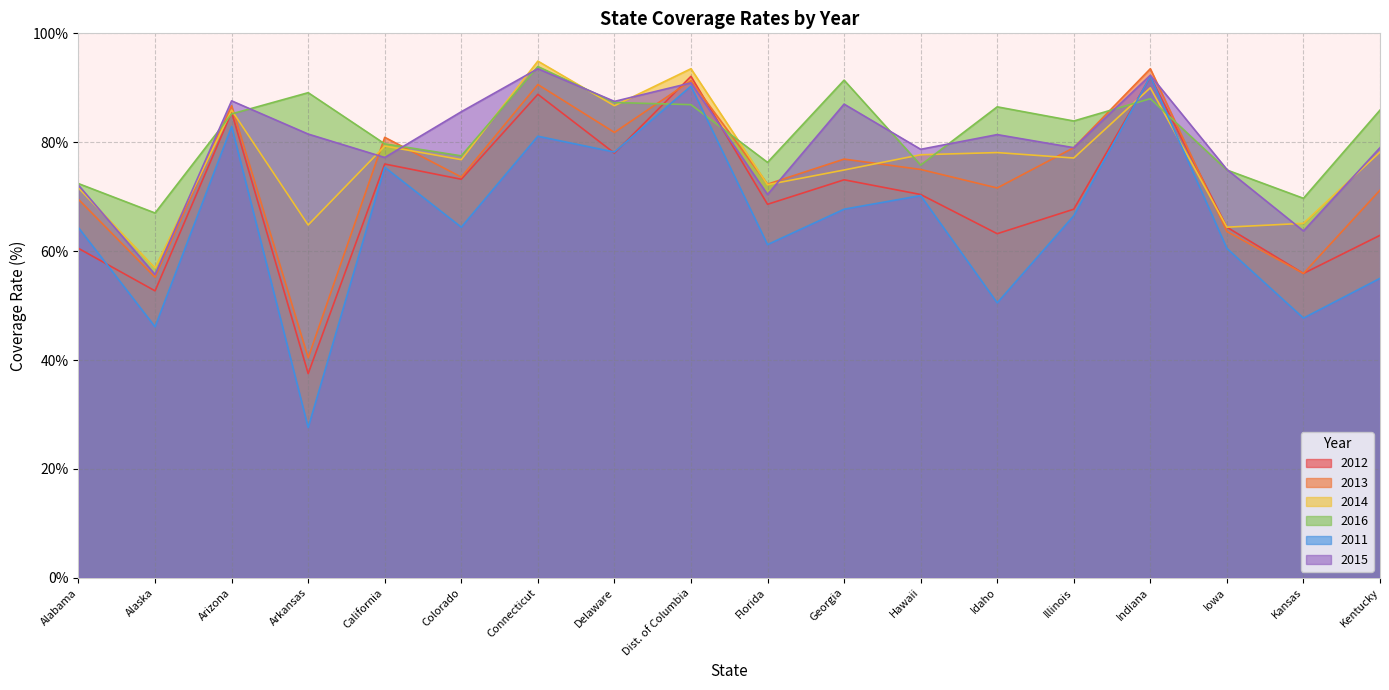

At which category does 2015 reach its first local valley?

Alaska